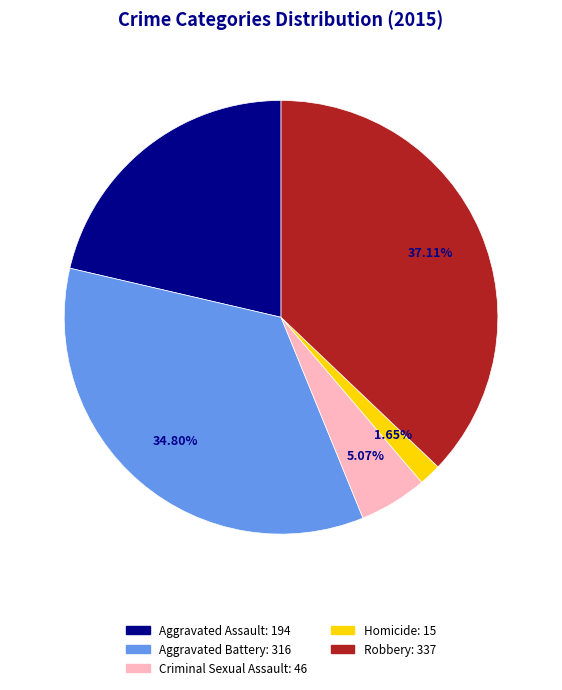

Which category has the smallest portion of the pie?

Homicide